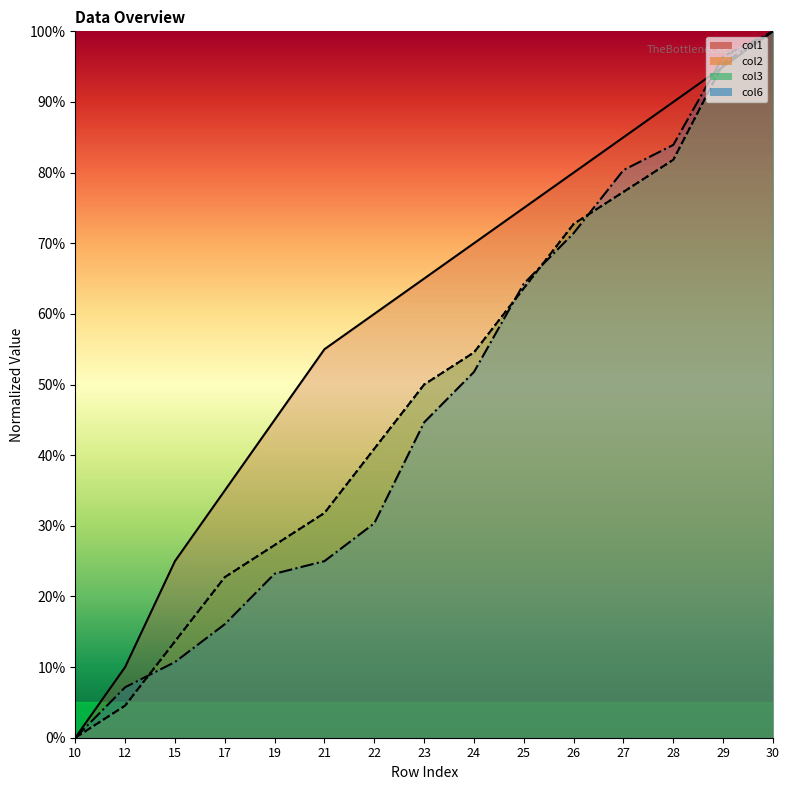

What is the highest value of the col1 series?

100.0